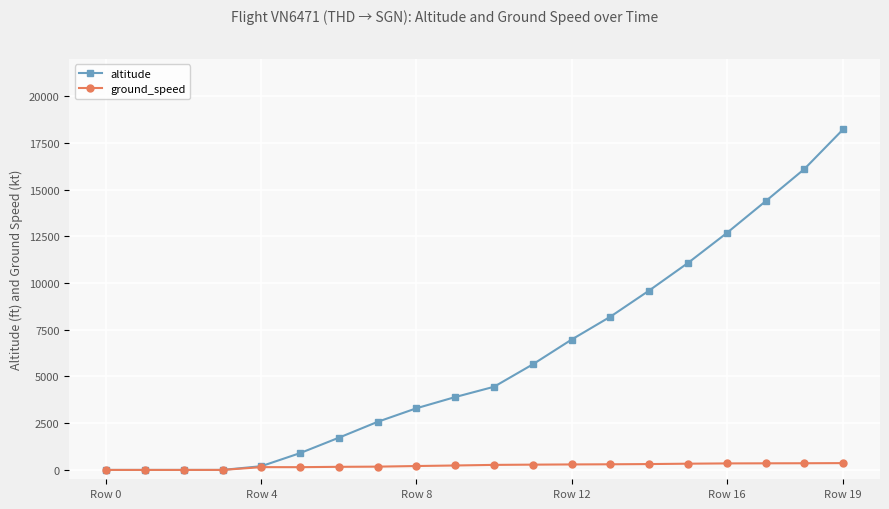

Rank the series by their maximum value, from highest to lowest.

altitude, ground_speed